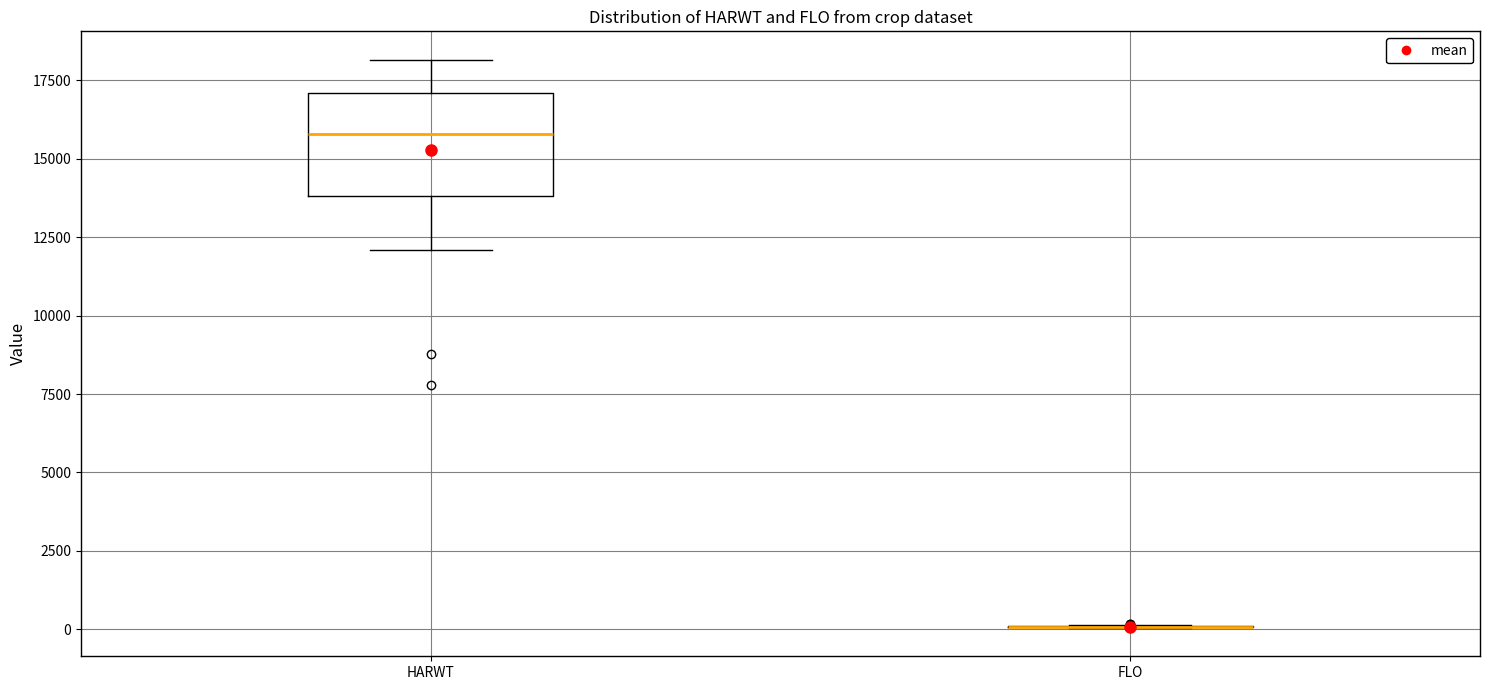

Reading left to right, read every box against the y-axis: the position of its median line, the range the box covers, and the ends of its whiskers. The values are not printed on the chart, so give them approximately, as read against the axis.

HARWT: median 16000, box 14000 to 17000, whiskers 12000 to 18000
FLO: box collapsed to a line at 0, whiskers 0 to 0